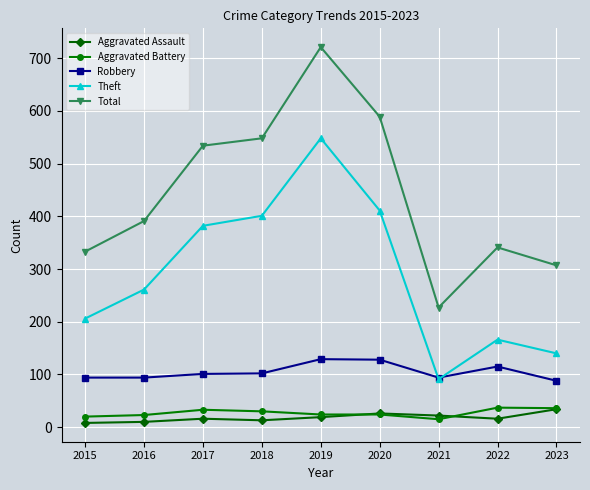

At which category does Theft reach its first local peak?

2019